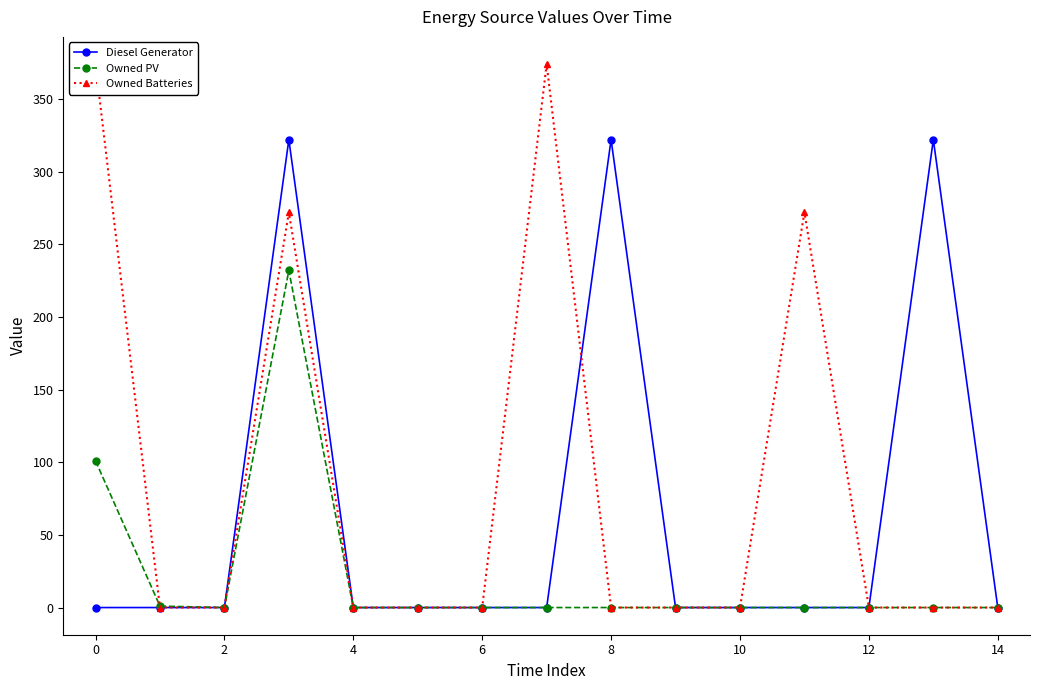

True or false: Diesel Generator has more than 1 points higher than both neighbors.

True